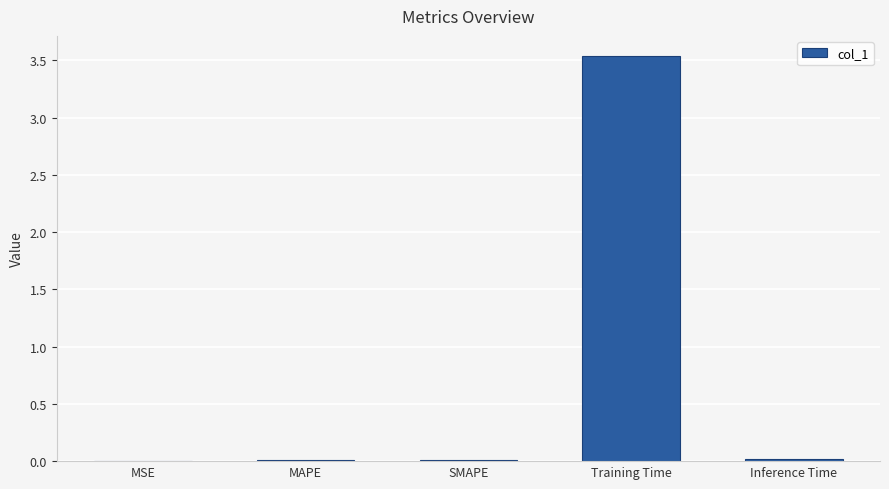

Which has a higher value, Inference Time or Training Time?

Training Time